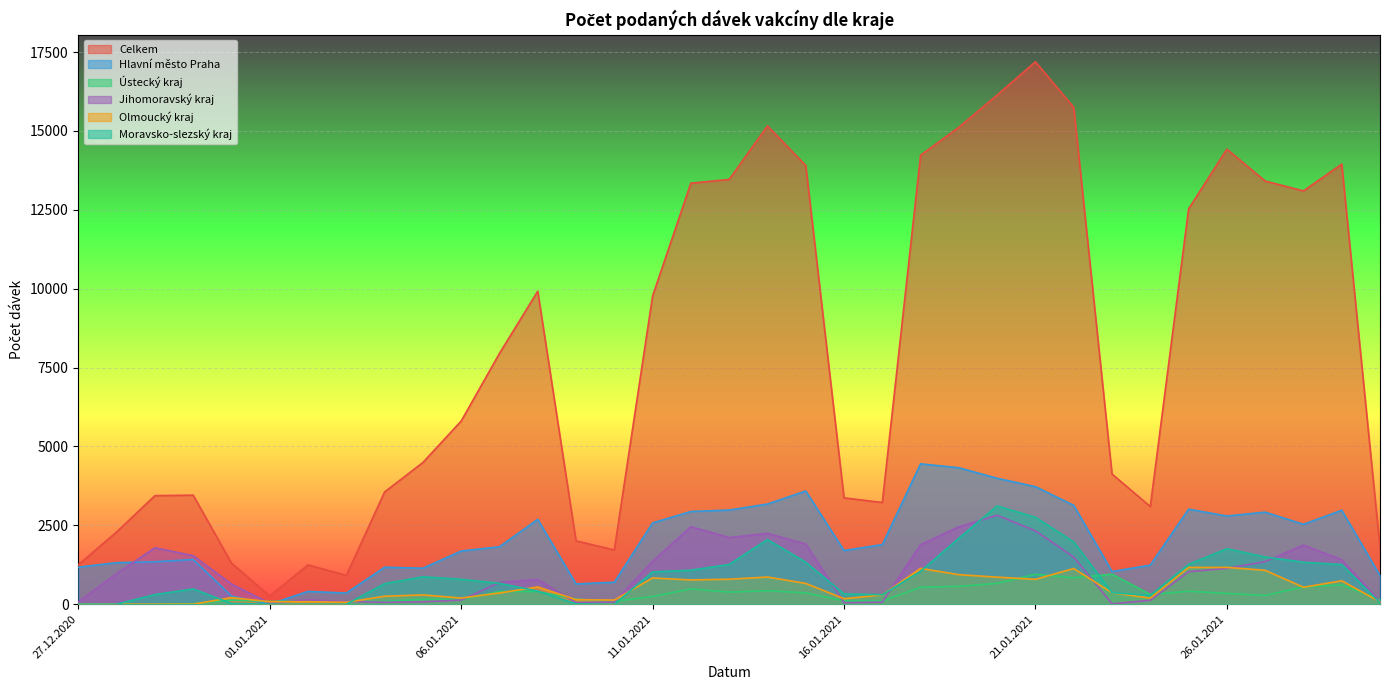

Reading right to left, list all the values displayed in this chart.

Celkem: 30.01.2021=1795	29.01.2021=13950	28.01.2021=13101	27.01.2021=13413	26.01.2021=14425	25.01.2021=12530	24.01.2021=3096	23.01.2021=4127	22.01.2021=15749	21.01.2021=17193	20.01.2021=16140	19.01.2021=15119	18.01.2021=14232	17.01.2021=3224	16.01.2021=3372	15.01.2021=13906	14.01.2021=15161	13.01.2021=13464	12.01.2021=13346	11.01.2021=9773	10.01.2021=1721	09.01.2021=2008	08.01.2021=9922	07.01.2021=7950	06.01.2021=5807	05.01.2021=4492	04.01.2021=3558	03.01.2021=913	02.01.2021=1248	01.01.2021=260	31.12.2020=1305	30.12.2020=3457	29.12.2020=3441	28.12.2020=2291	27.12.2020=1249
Hlavní město Praha: 30.01.2021=908	29.01.2021=2979	28.01.2021=2533	27.01.2021=2918	26.01.2021=2797	25.01.2021=3013	24.01.2021=1240	23.01.2021=1035	22.01.2021=3135	21.01.2021=3726	20.01.2021=3993	19.01.2021=4325	18.01.2021=4450	17.01.2021=1889	16.01.2021=1702	15.01.2021=3589	14.01.2021=3175	13.01.2021=2985	12.01.2021=2940	11.01.2021=2577	10.01.2021=697	09.01.2021=643	08.01.2021=2690	07.01.2021=1821	06.01.2021=1687	05.01.2021=1142	04.01.2021=1172	03.01.2021=354	02.01.2021=407	01.01.2021=0	31.12.2020=258	30.12.2020=1417	29.12.2020=1346	28.12.2020=1318	27.12.2020=1176
Ústecký kraj: 30.01.2021=151	29.01.2021=610	28.01.2021=550	27.01.2021=277	26.01.2021=344	25.01.2021=411	24.01.2021=310	23.01.2021=953	22.01.2021=839	21.01.2021=948	20.01.2021=662	19.01.2021=567	18.01.2021=537	17.01.2021=100	16.01.2021=109	15.01.2021=360	14.01.2021=429	13.01.2021=384	12.01.2021=486	11.01.2021=243	10.01.2021=96	09.01.2021=159	08.01.2021=402	07.01.2021=406	06.01.2021=146	05.01.2021=158	04.01.2021=85	03.01.2021=79	02.01.2021=94	01.01.2021=89	31.12.2020=130	30.12.2020=17	29.12.2020=0	28.12.2020=0	27.12.2020=0
Jihomoravský kraj: 30.01.2021=74	29.01.2021=1410	28.01.2021=1873	27.01.2021=1354	26.01.2021=1137	25.01.2021=1030	24.01.2021=125	23.01.2021=13	22.01.2021=1496	21.01.2021=2328	20.01.2021=2820	19.01.2021=2454	18.01.2021=1887	17.01.2021=66	16.01.2021=50	15.01.2021=1909	14.01.2021=2245	13.01.2021=2112	12.01.2021=2456	11.01.2021=1361	10.01.2021=69	09.01.2021=55	08.01.2021=781	07.01.2021=691	06.01.2021=132	05.01.2021=77	04.01.2021=61	03.01.2021=86	02.01.2021=138	01.01.2021=30	31.12.2020=638	30.12.2020=1539	29.12.2020=1789	28.12.2020=973	27.12.2020=72
Olmoucký kraj: 30.01.2021=76	29.01.2021=743	28.01.2021=538	27.01.2021=1075	26.01.2021=1168	25.01.2021=1166	24.01.2021=194	23.01.2021=364	22.01.2021=1132	21.01.2021=789	20.01.2021=859	19.01.2021=937	18.01.2021=1136	17.01.2021=296	16.01.2021=174	15.01.2021=660	14.01.2021=862	13.01.2021=793	12.01.2021=770	11.01.2021=833	10.01.2021=132	09.01.2021=145	08.01.2021=548	07.01.2021=356	06.01.2021=196	05.01.2021=296	04.01.2021=253	03.01.2021=61	02.01.2021=78	01.01.2021=79	31.12.2020=211	30.12.2020=0	29.12.2020=0	28.12.2020=0	27.12.2020=0
Moravsko-slezský kraj: 30.01.2021=42	29.01.2021=1257	28.01.2021=1332	27.01.2021=1499	26.01.2021=1759	25.01.2021=1263	24.01.2021=280	23.01.2021=365	22.01.2021=1975	21.01.2021=2755	20.01.2021=3115	19.01.2021=2095	18.01.2021=1044	17.01.2021=301	16.01.2021=328	15.01.2021=1332	14.01.2021=2050	13.01.2021=1262	12.01.2021=1079	11.01.2021=1024	10.01.2021=0	09.01.2021=12	08.01.2021=415	07.01.2021=662	06.01.2021=791	05.01.2021=870	04.01.2021=652	03.01.2021=0	02.01.2021=0	01.01.2021=0	31.12.2020=24	30.12.2020=484	29.12.2020=306	28.12.2020=0	27.12.2020=1